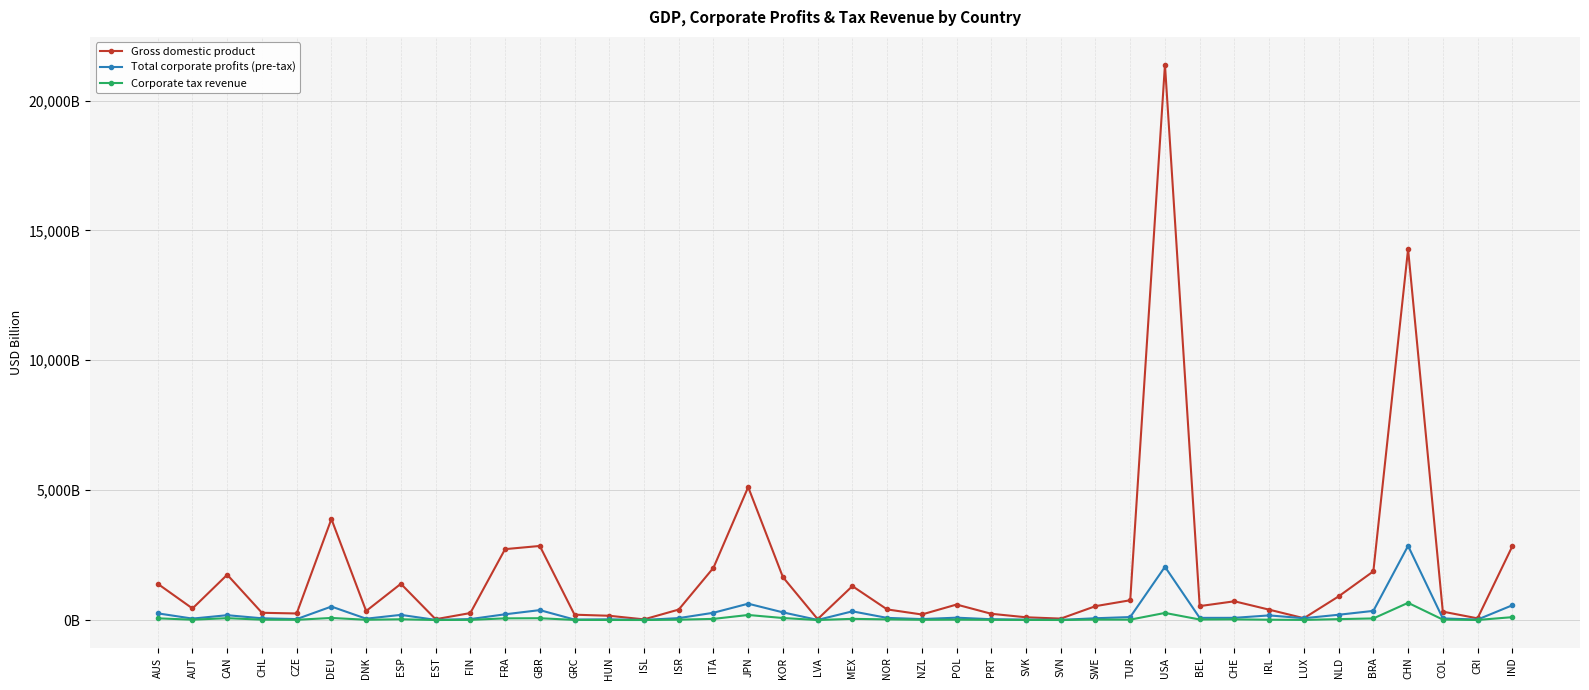

Rank the categories by Corporate tax revenue value from highest to lowest.

CHN, USA, JPN, IND, DEU, KOR, CAN, GBR, AUS, FRA, BRA, MEX, ITA, NLD, ESP, CHE, NOR, BEL, COL, SWE, TUR, CHL, ISR, POL, AUT, IRL, DNK, CZE, NZL, PRT, FIN, GRC, LUX, SVK, CRI, HUN, SVN, ISL, EST, LVA